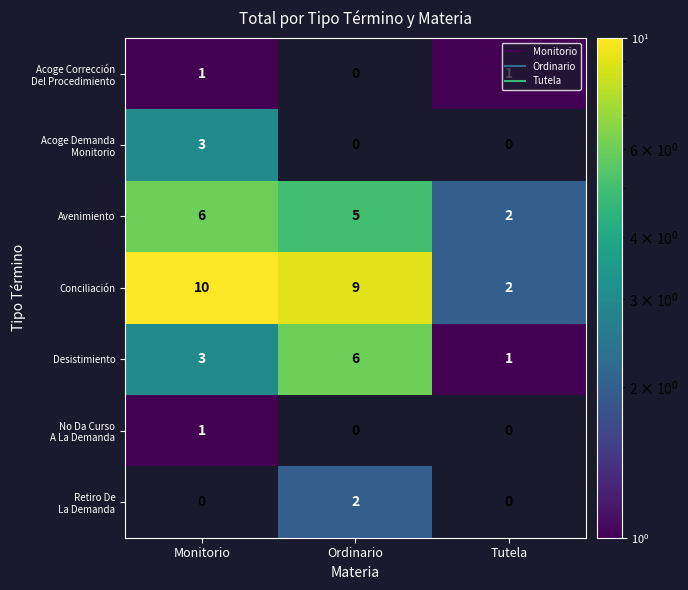

How many series are shown in this chart?

7